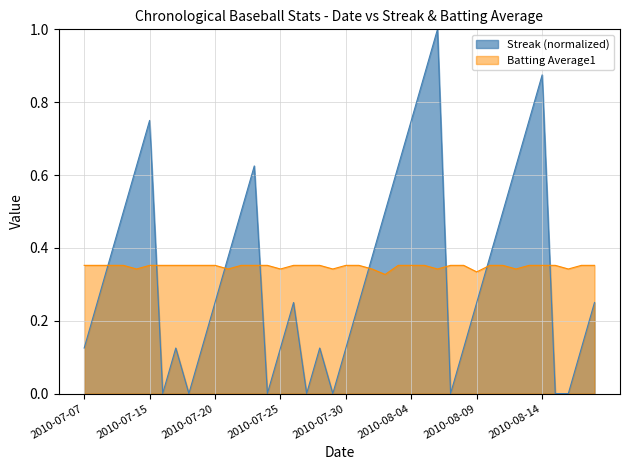

Does the chart display data point markers on the line(s)?

No